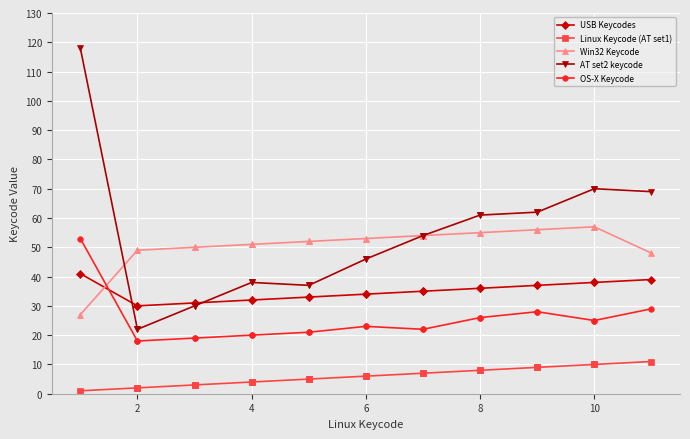

The Win32 Keycode series shows 15 at 8. True or false?

False